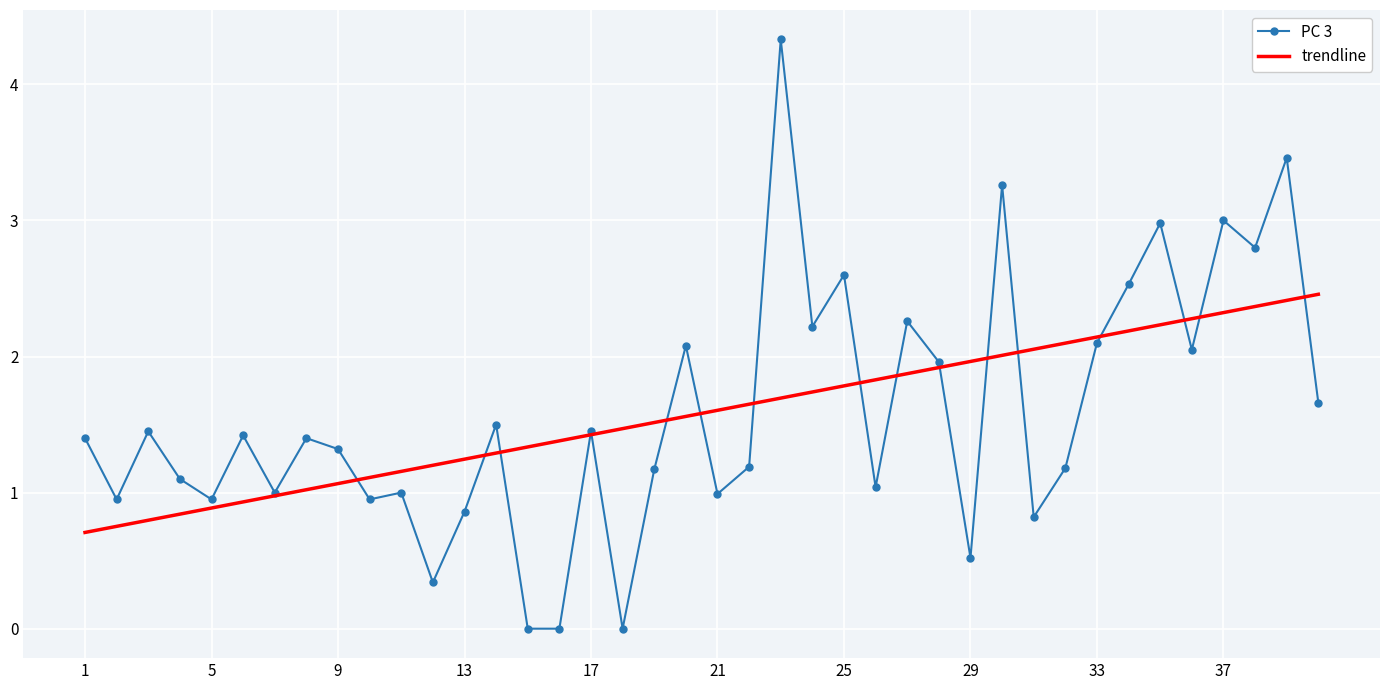

Which series has the widest spread of values?

PC 3